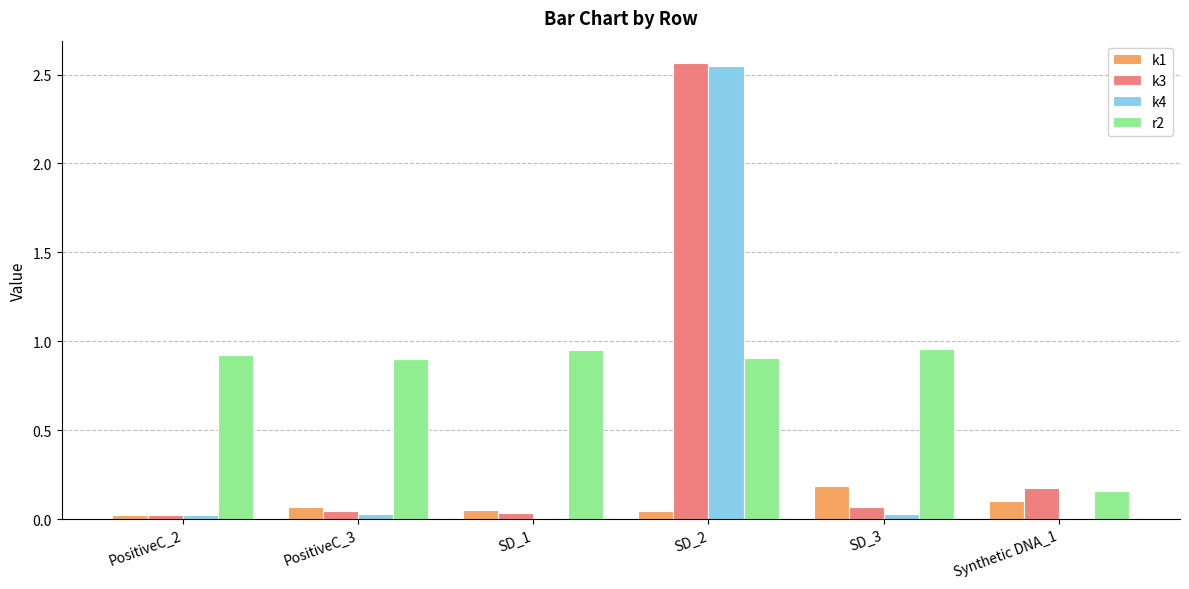

How many series are shown in this chart?

4